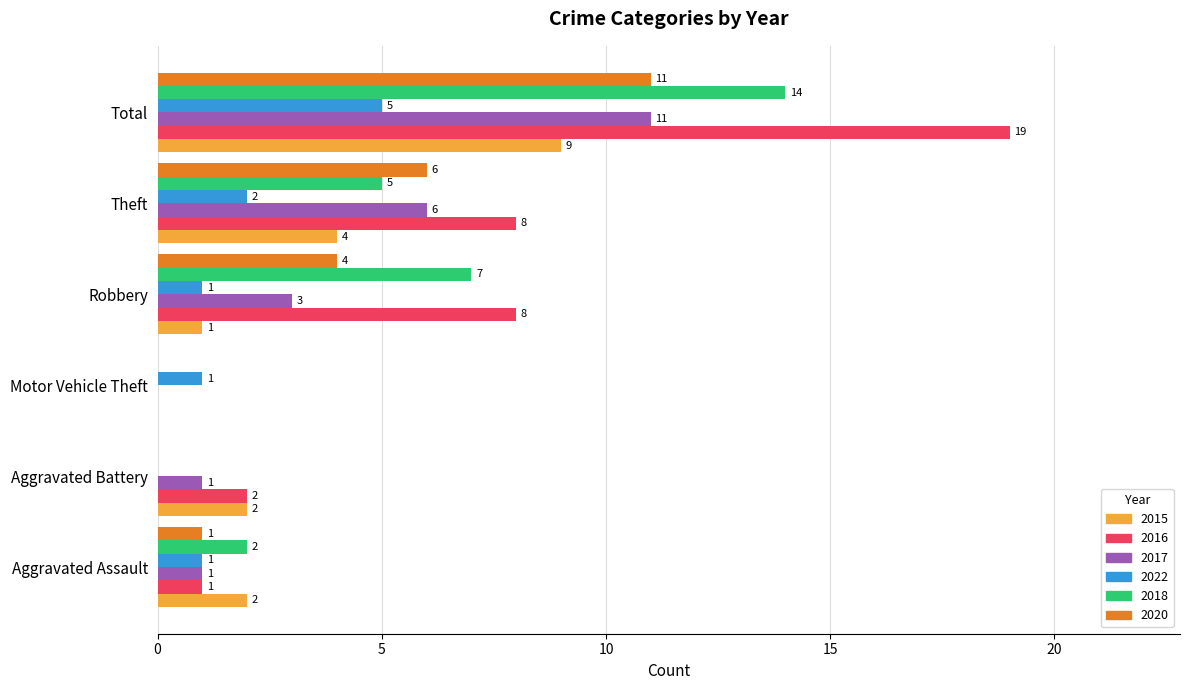

At which label is 2020 closest to 5?

Robbery